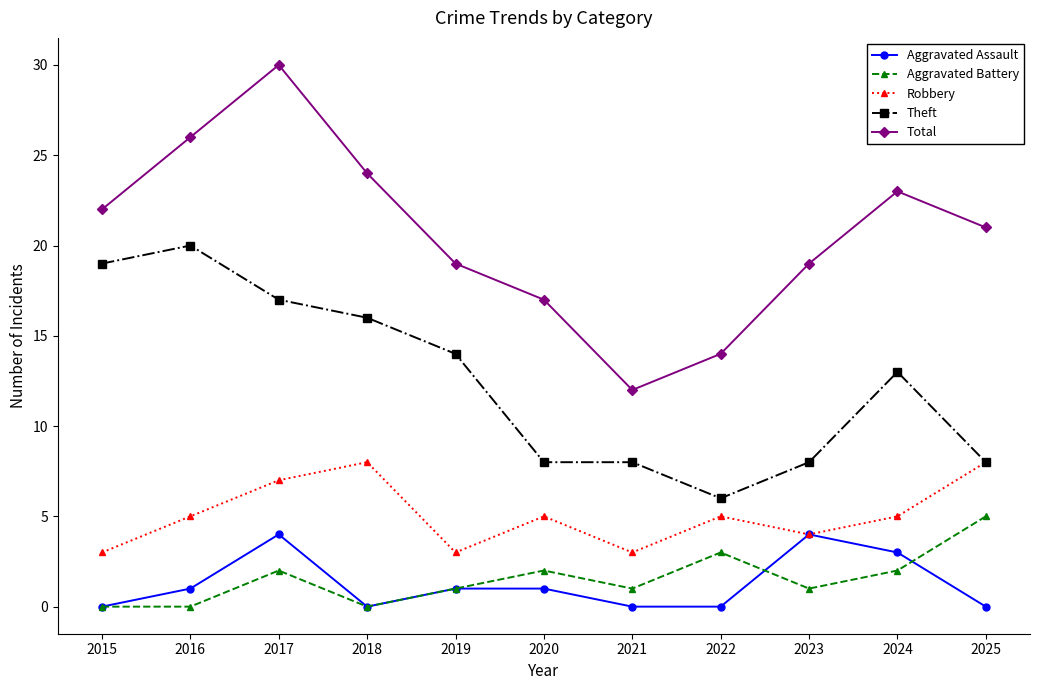

Where is the first local minimum for Robbery?

2019